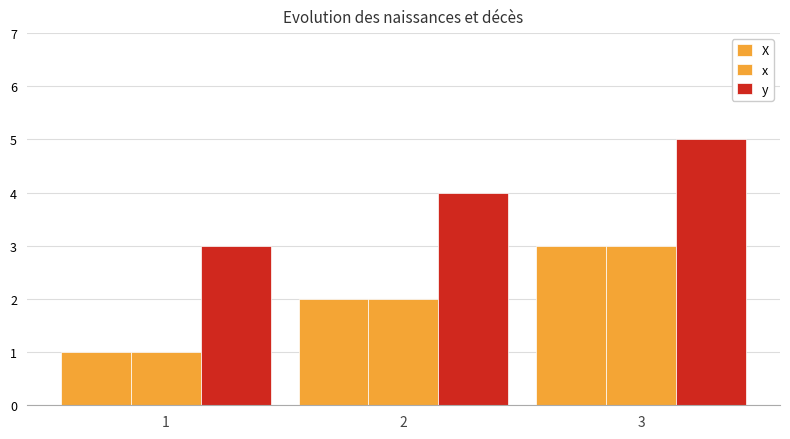

The value of x at 3 is 5. True or false?

False